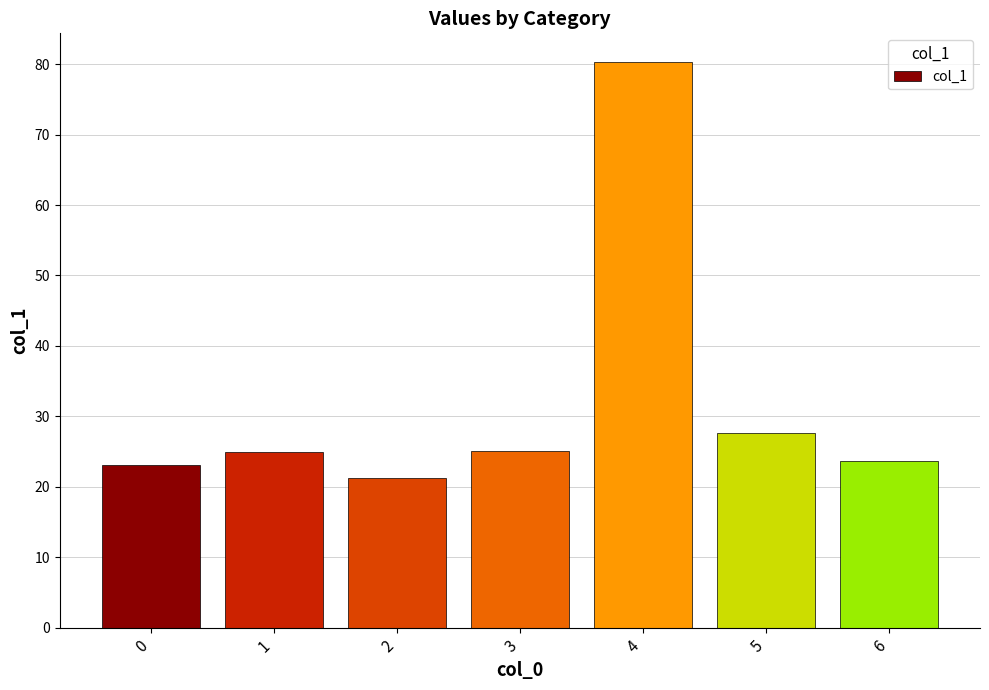

What is the sum of all values?

226.0